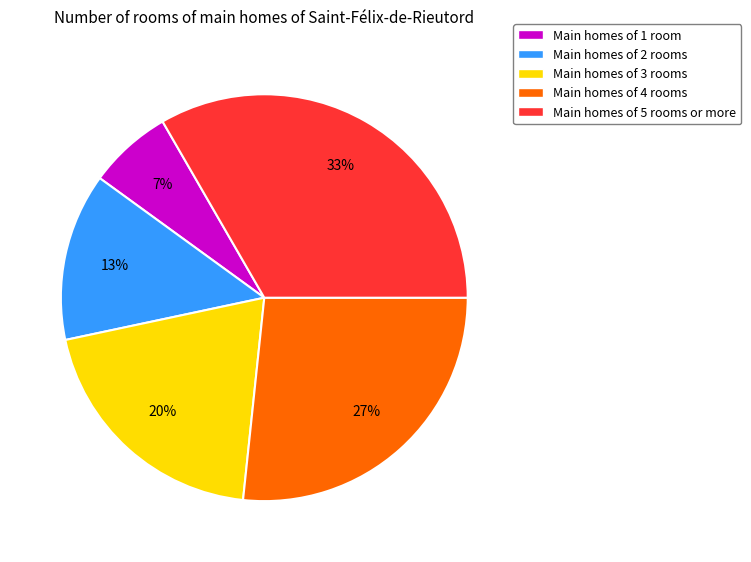

Does any single category account for the majority?

No